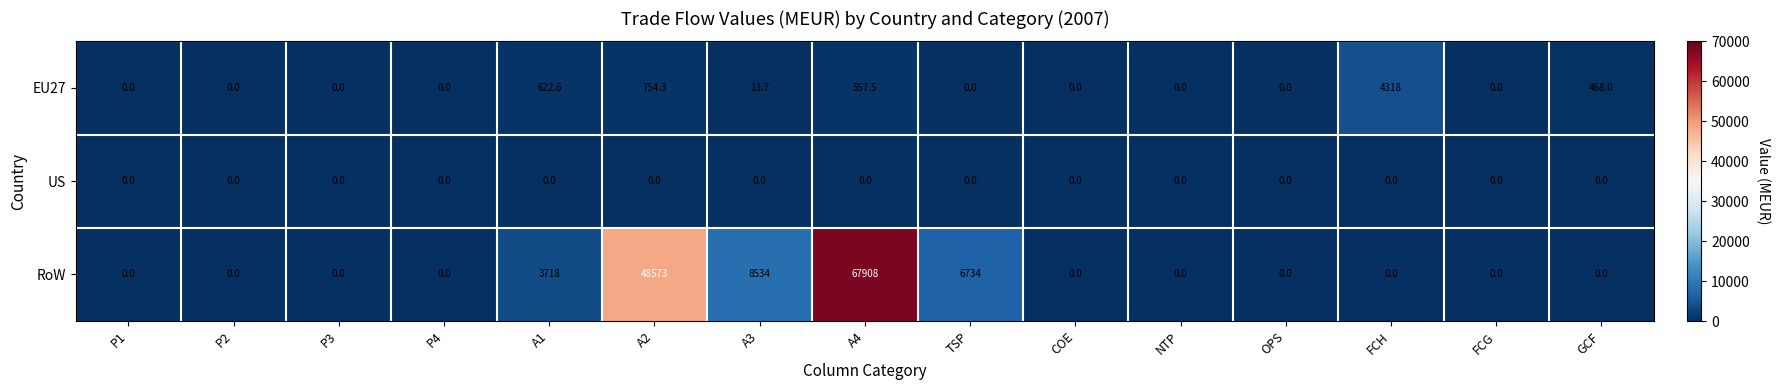

True or false: US has a value of 0.0 at A3.

True